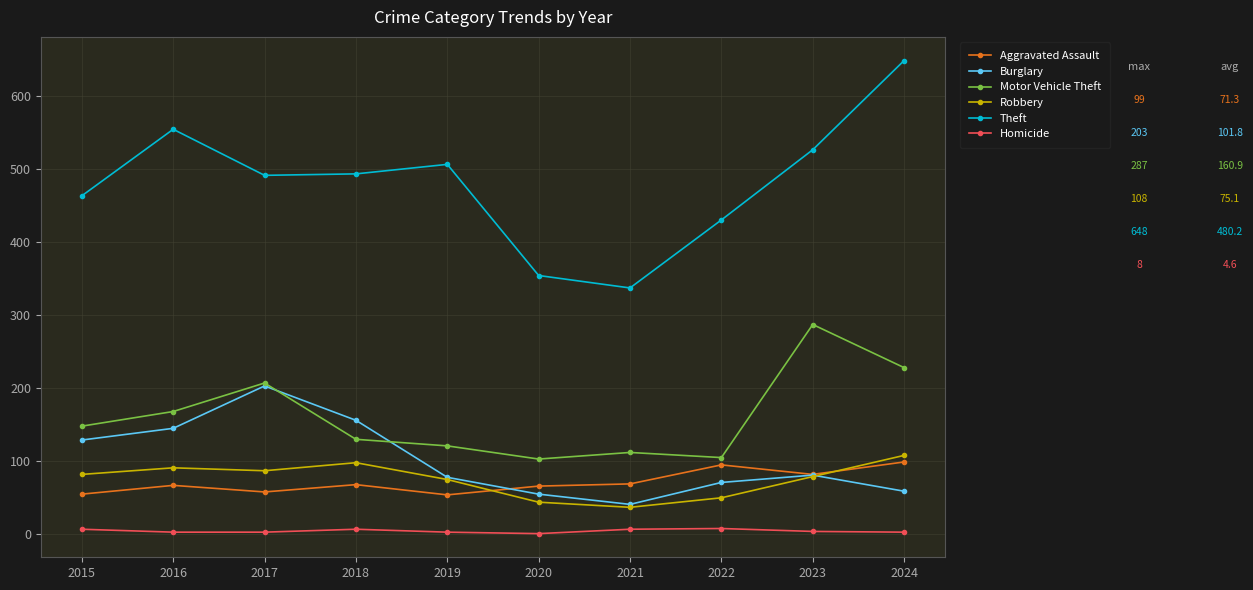

True or false: Homicide and Aggravated Assault intersect in this chart.

False